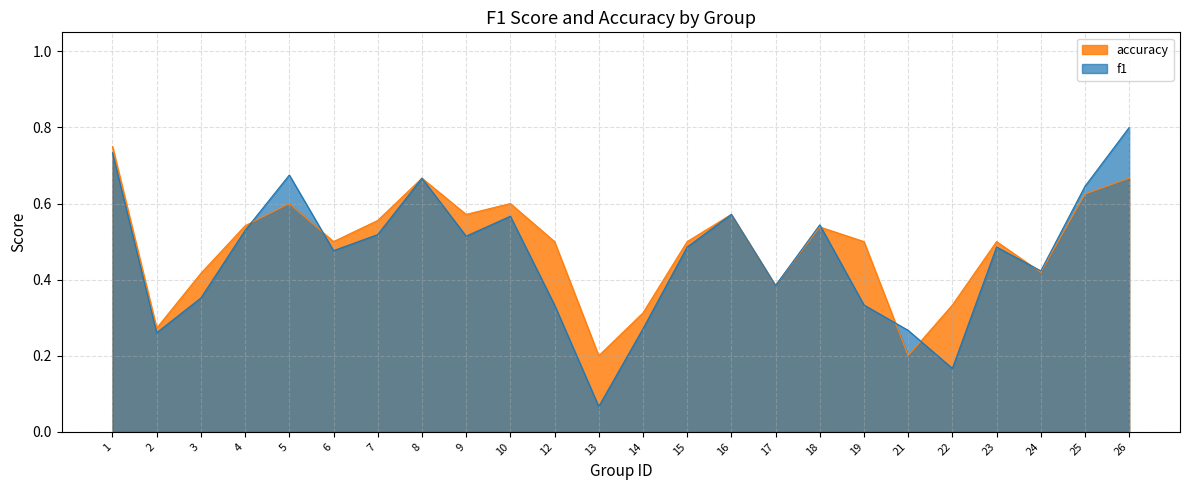

At which category is the sum across all series the highest?

1